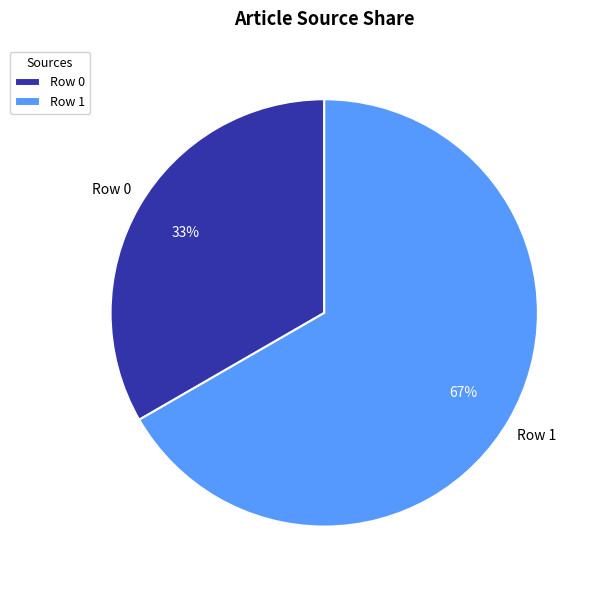

To the nearest percent, what is the average slice percentage?

50%